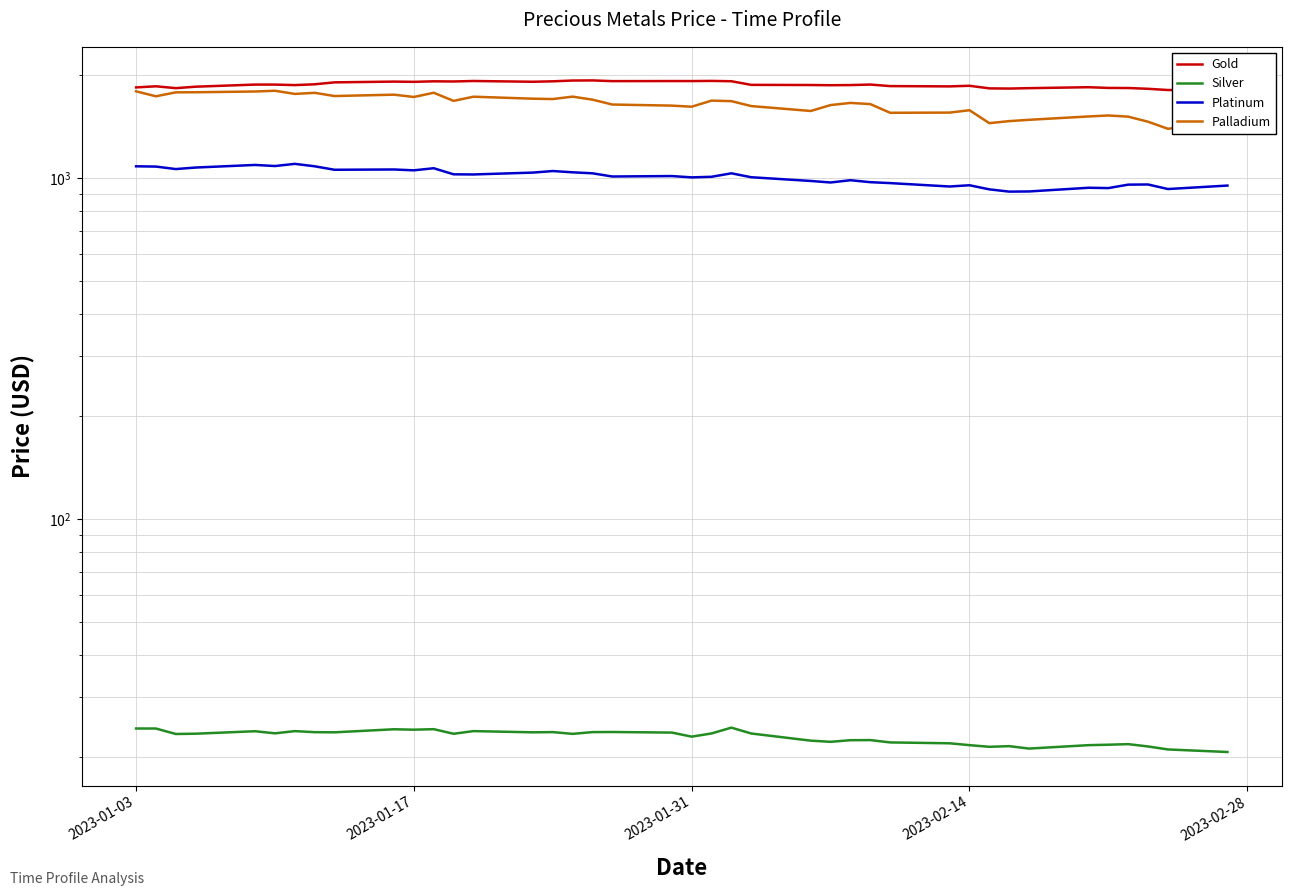

True or false: Palladium and Silver intersect in this chart.

False